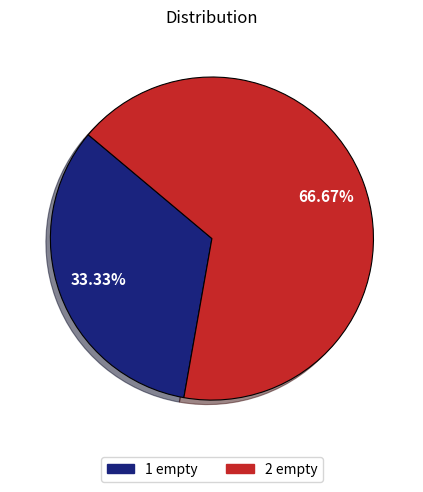

Is 1 empty the majority of the pie?

No